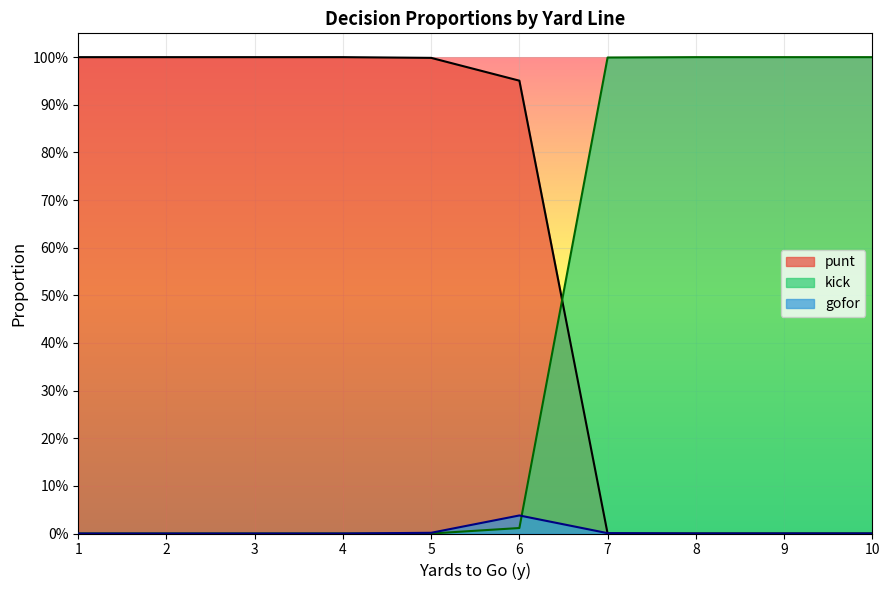

What are all the series names shown in the legend?

punt, kick, gofor